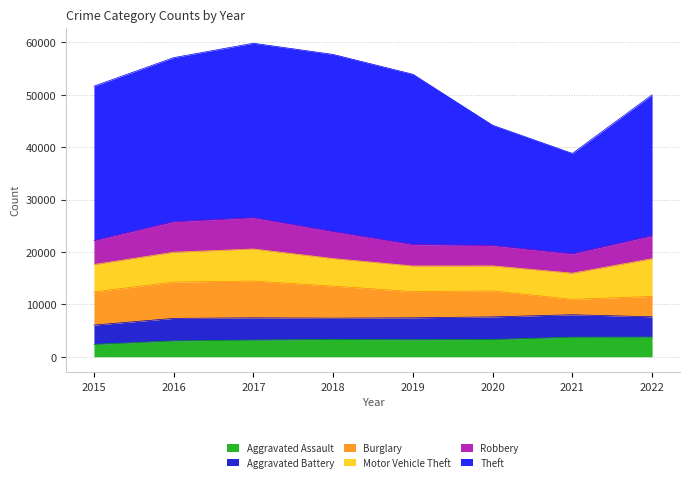

What is the difference between the second highest and second lowest values in the Aggravated Assault series?

706